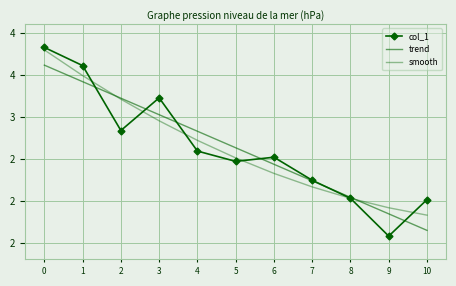

List the series in order of their peak value, lowest first.

trend, smooth, col_1